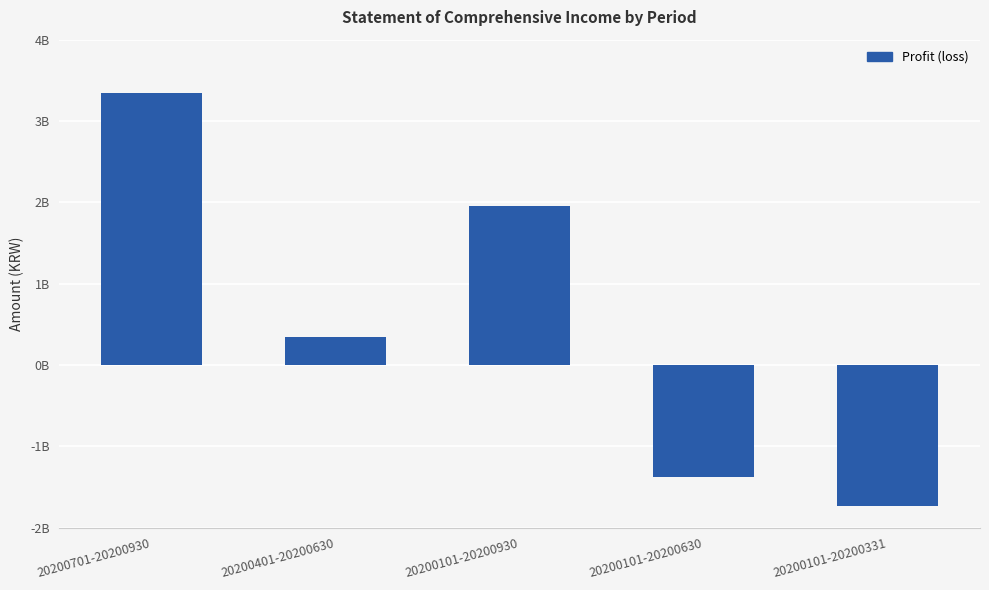

Which has a higher value, 20200701-20200930 or 20200101-20200930?

20200701-20200930